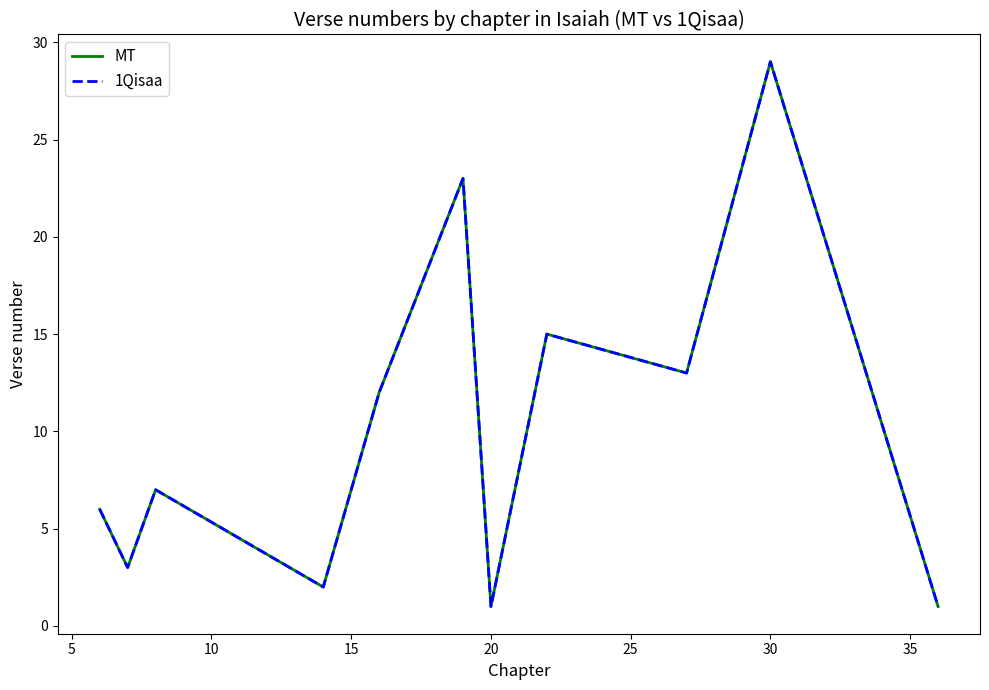

How many lines are shown in the chart?

2